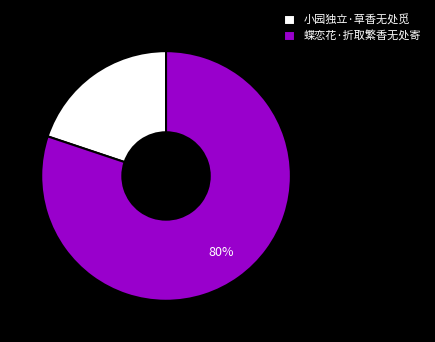

Which slice is the smallest?

小园独立·草香无处觅